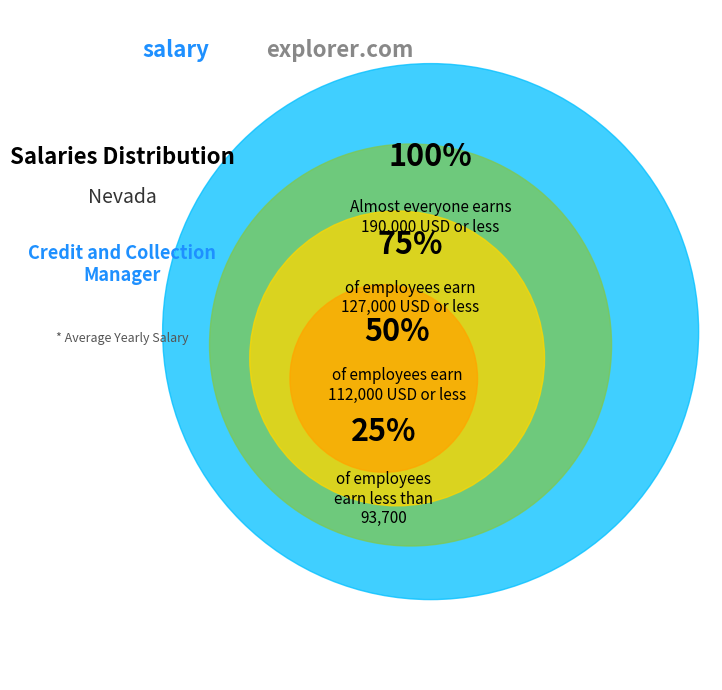

The 2 slice represents 27% of the pie. True or false?

False